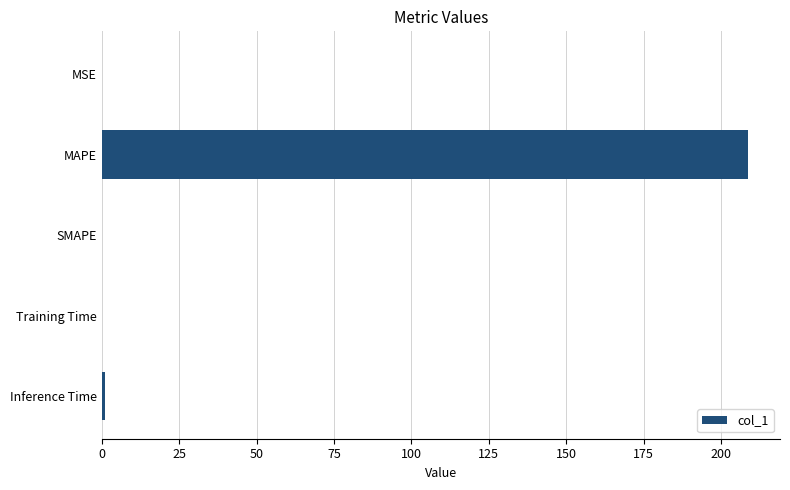

Which category has the highest value across all series?

MAPE